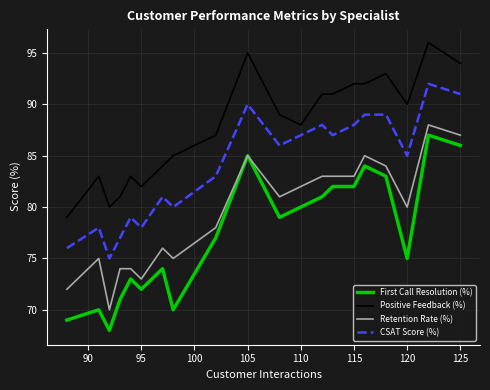

Which series has the largest range (max minus min)?

First Call Resolution (%)